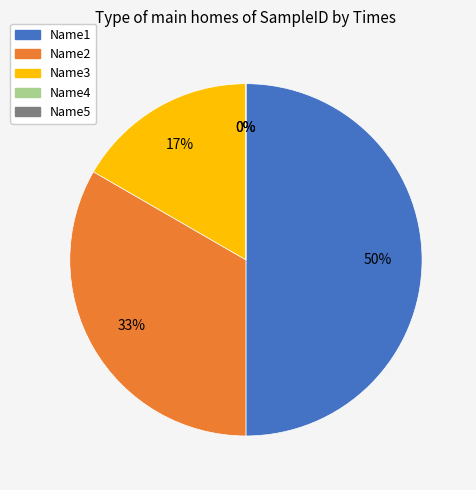

To the nearest percent, what percentage of the pie is Name1?

50%